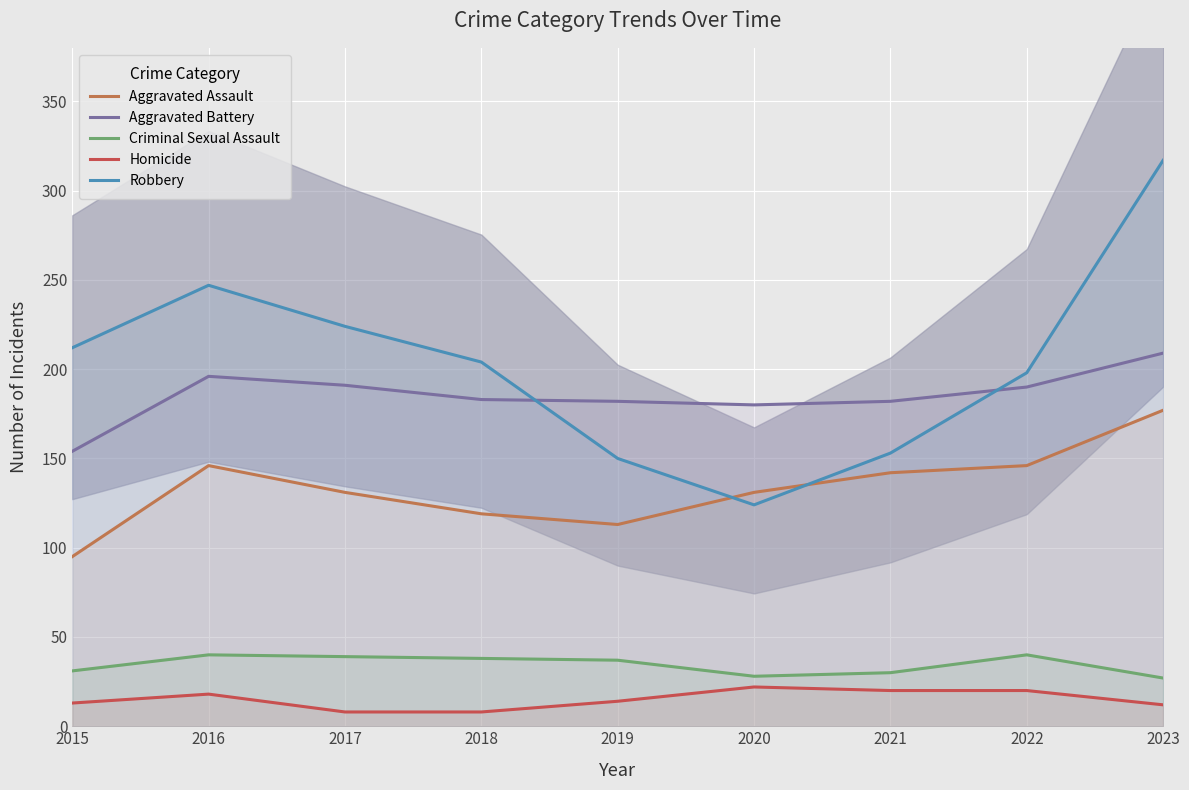

How many data points does each series have?

9